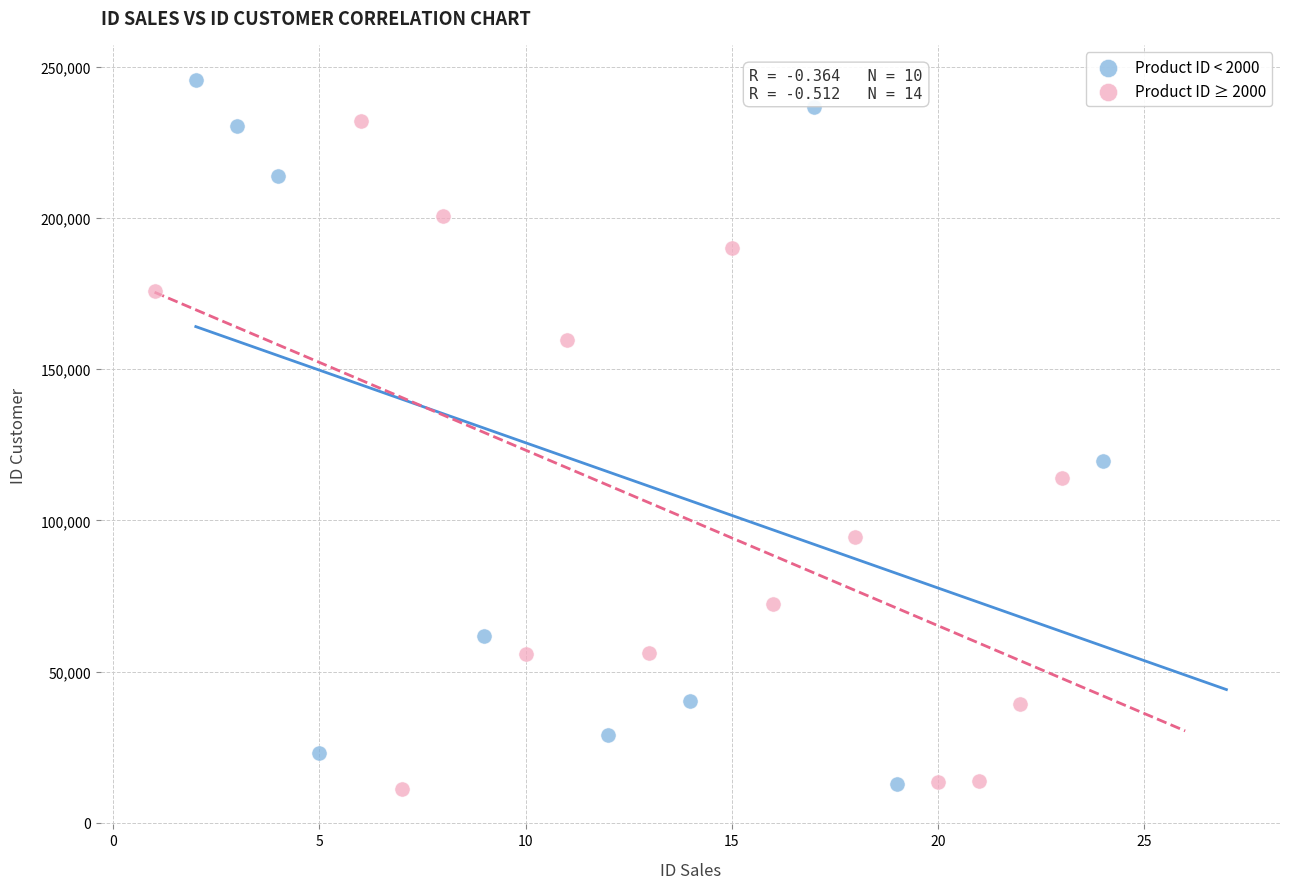

Which series has the widest spread of Y values?

Product ID < 2000